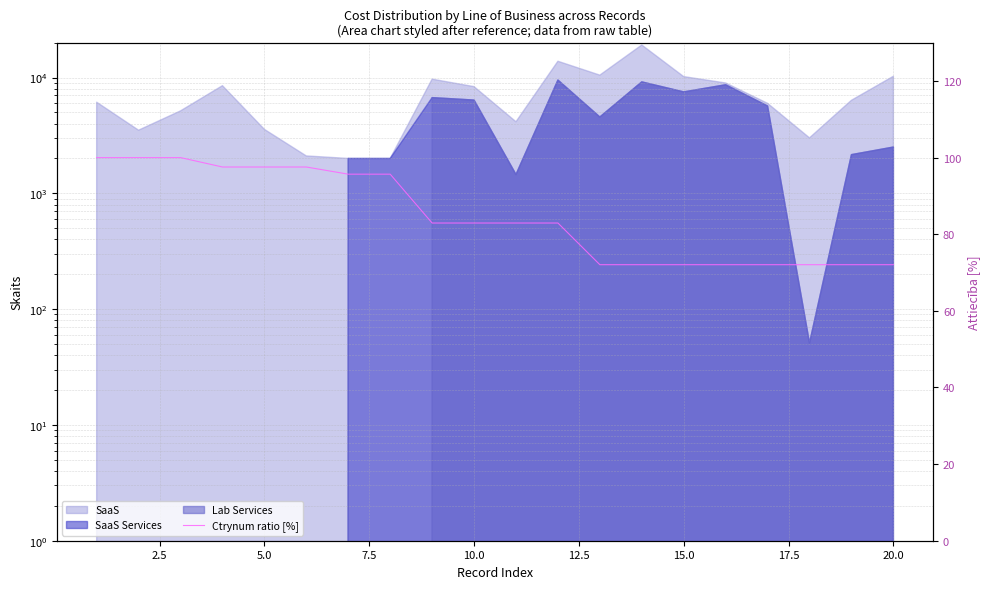

Where is the data nearest to the value 86?

20.0